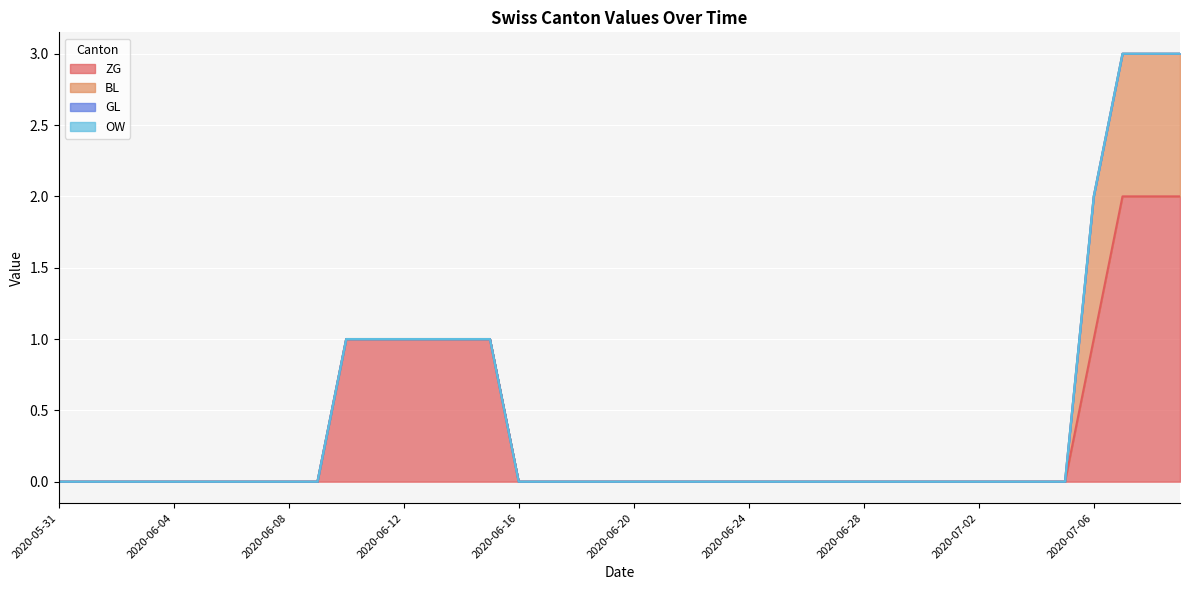

What are all the series names shown in the legend?

ZG, BL, GL, OW